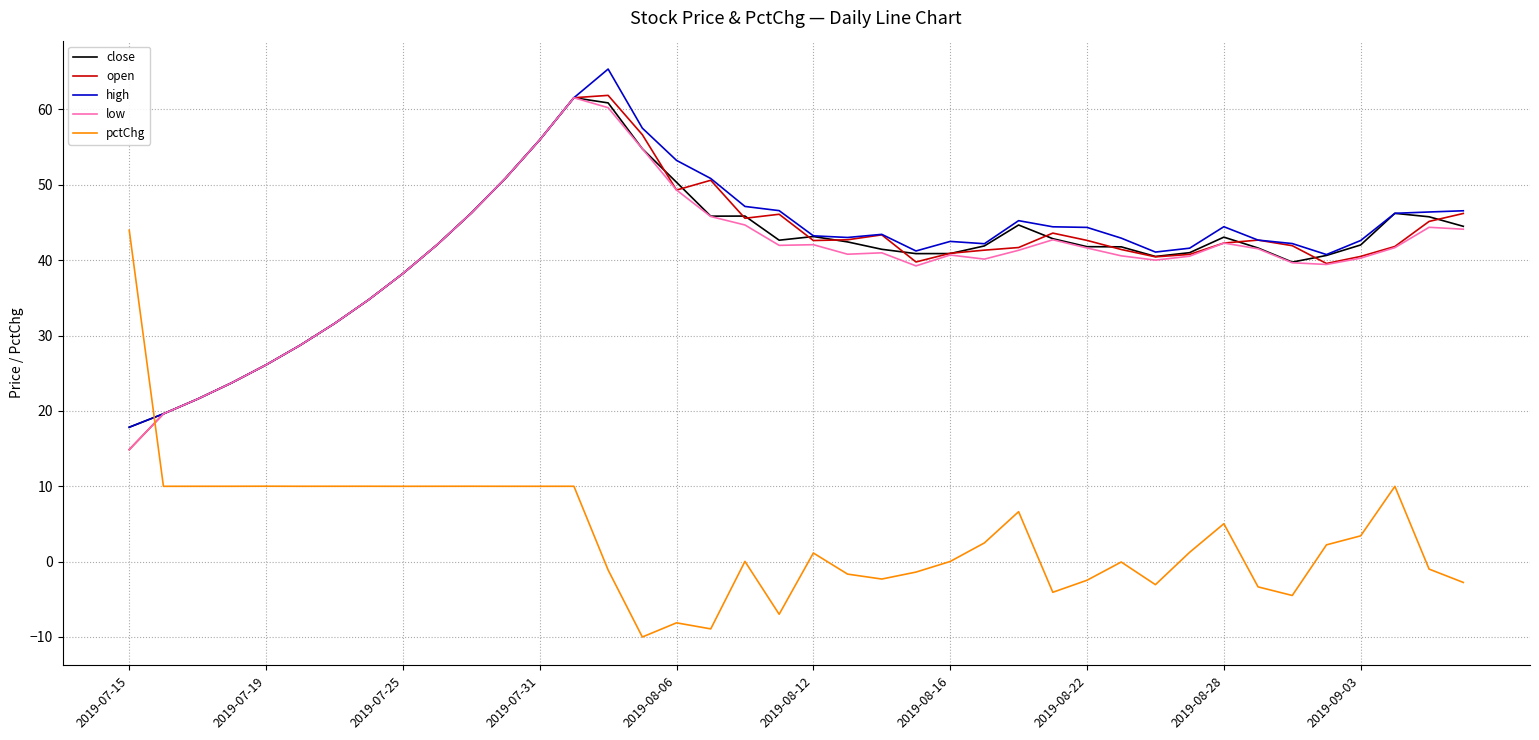

What is the sum of all low values?

1616.6